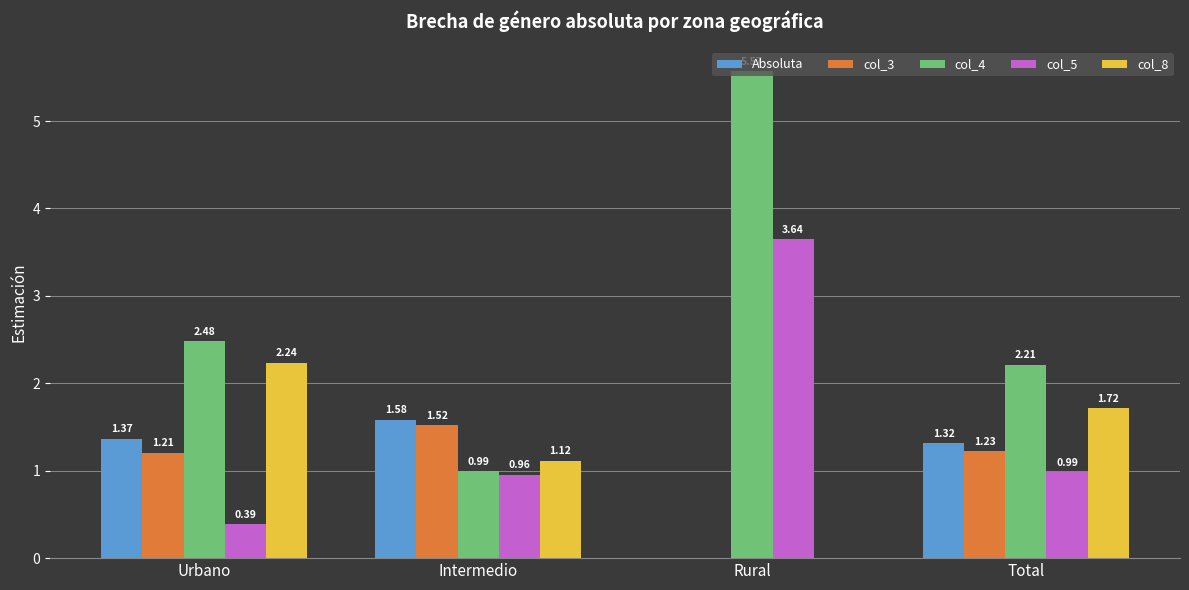

How many distinct data groups are displayed?

5